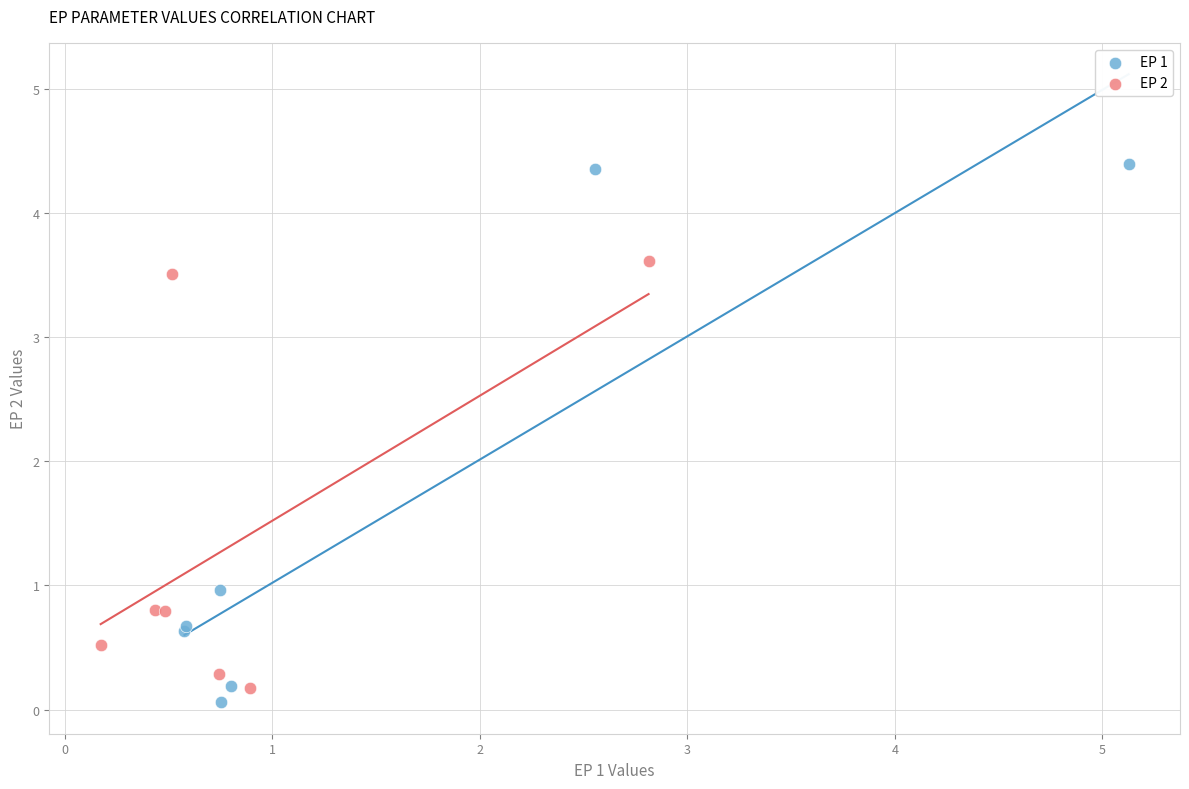

Which series reaches the maximum Y coordinate?

EP 1